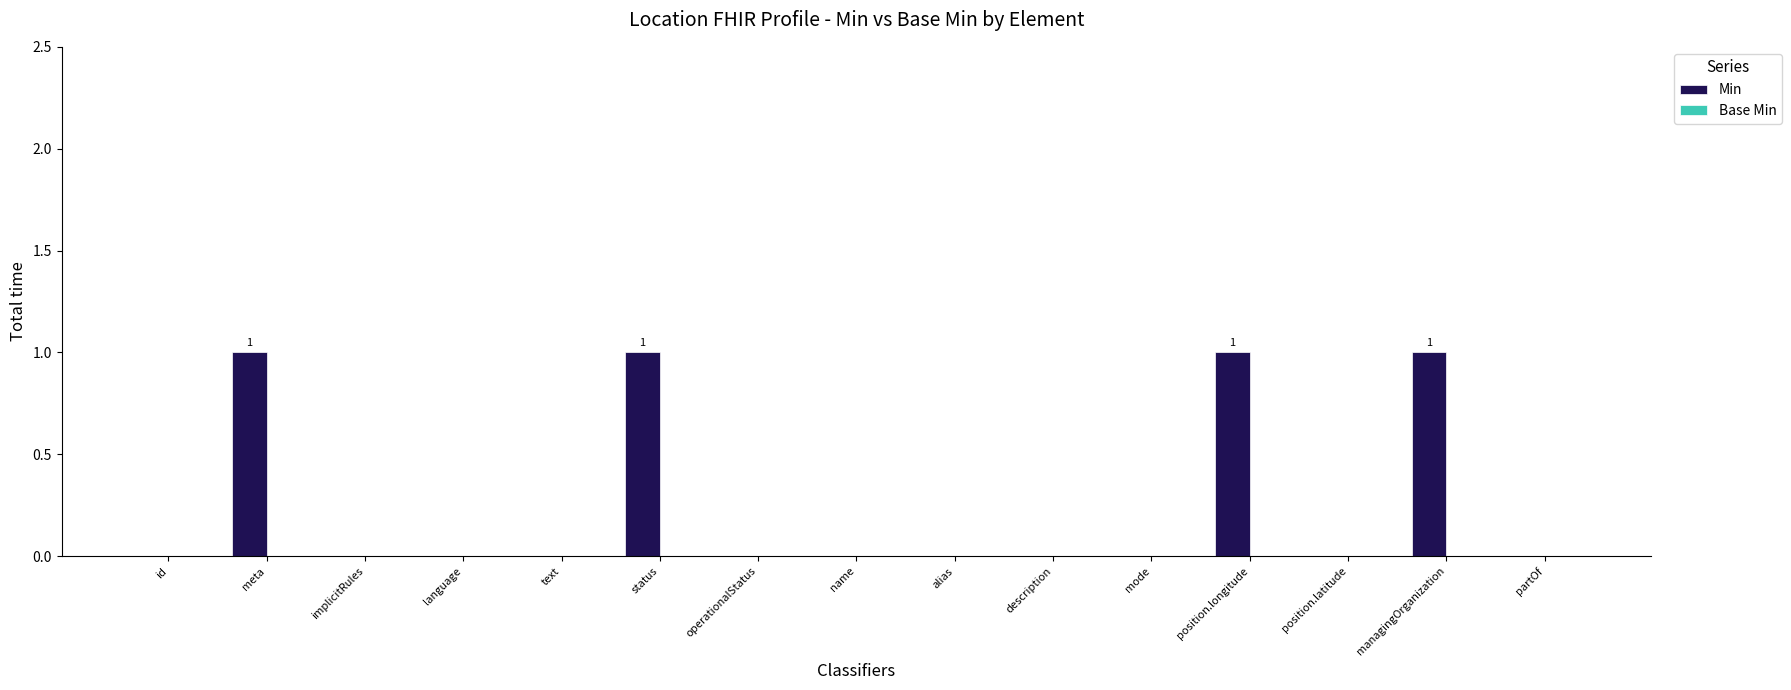

What is the change in value from language to position.longitude?

+1